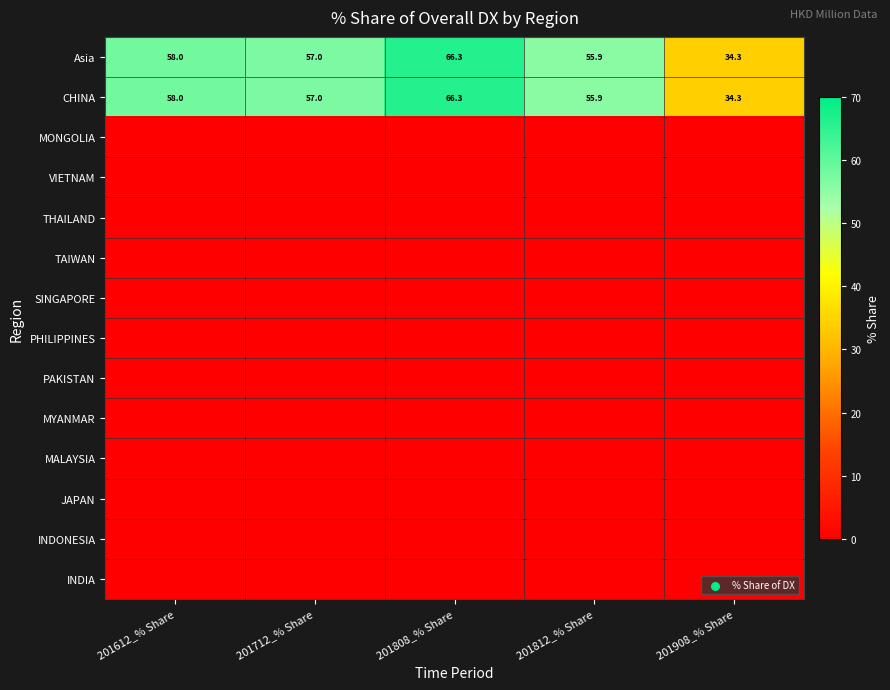

Where is CHINA nearest to the value 50?

201812_% Share